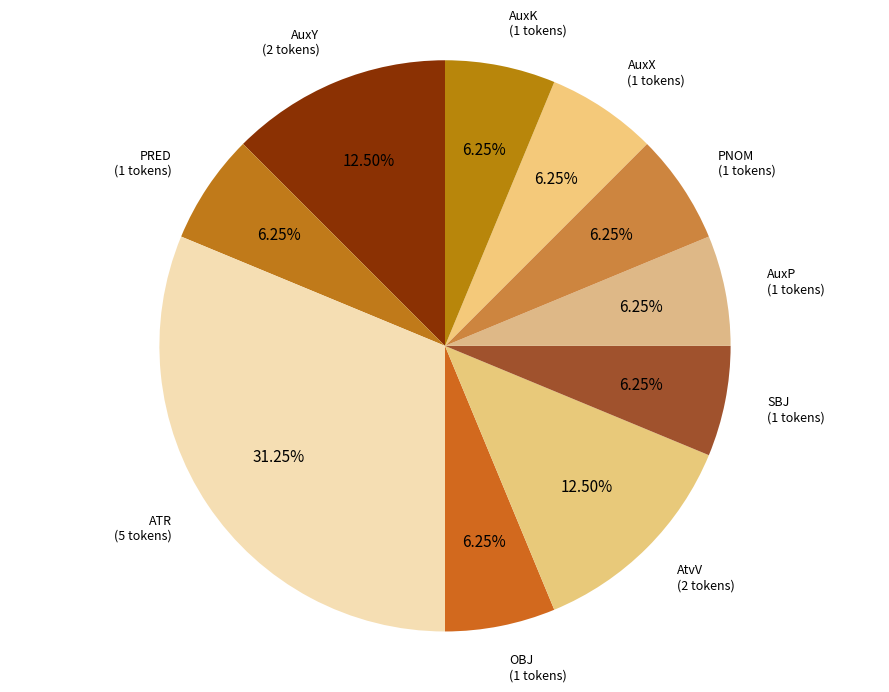

How many segments does this pie chart have?

10